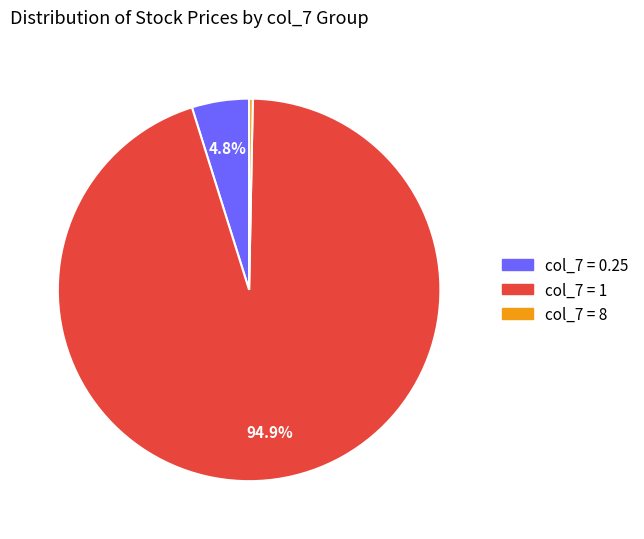

Is there any slice that represents more than half of the pie?

Yes